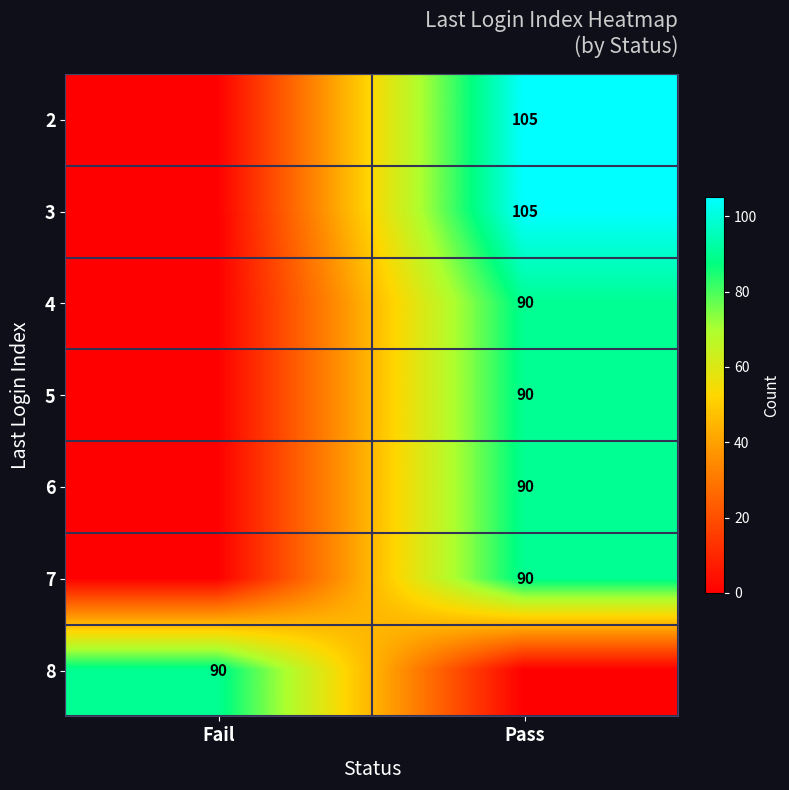

The 6 series shows 134 at Pass. True or false?

False